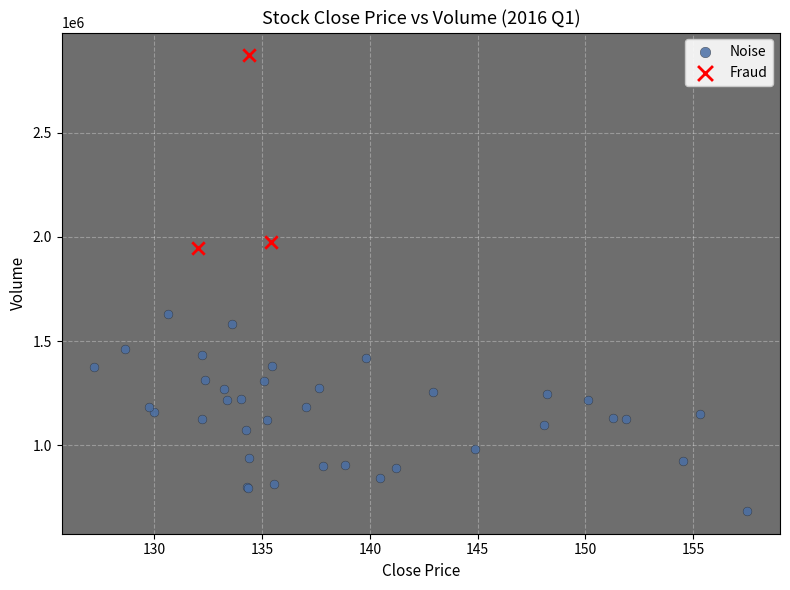

Which series reaches the minimum Y coordinate?

Noise